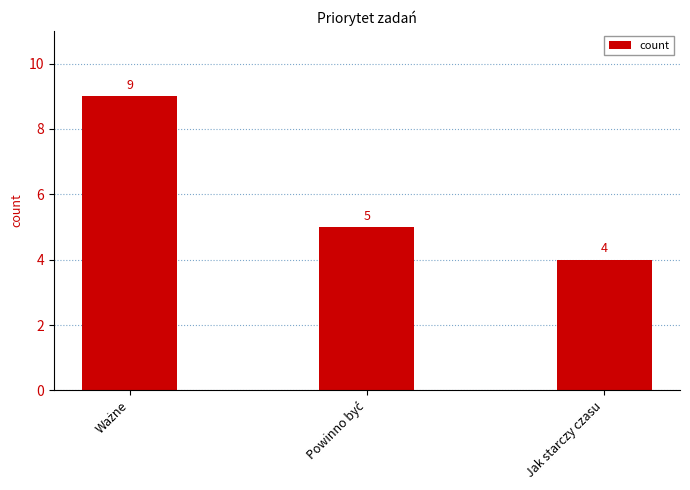

What is the average value?

6